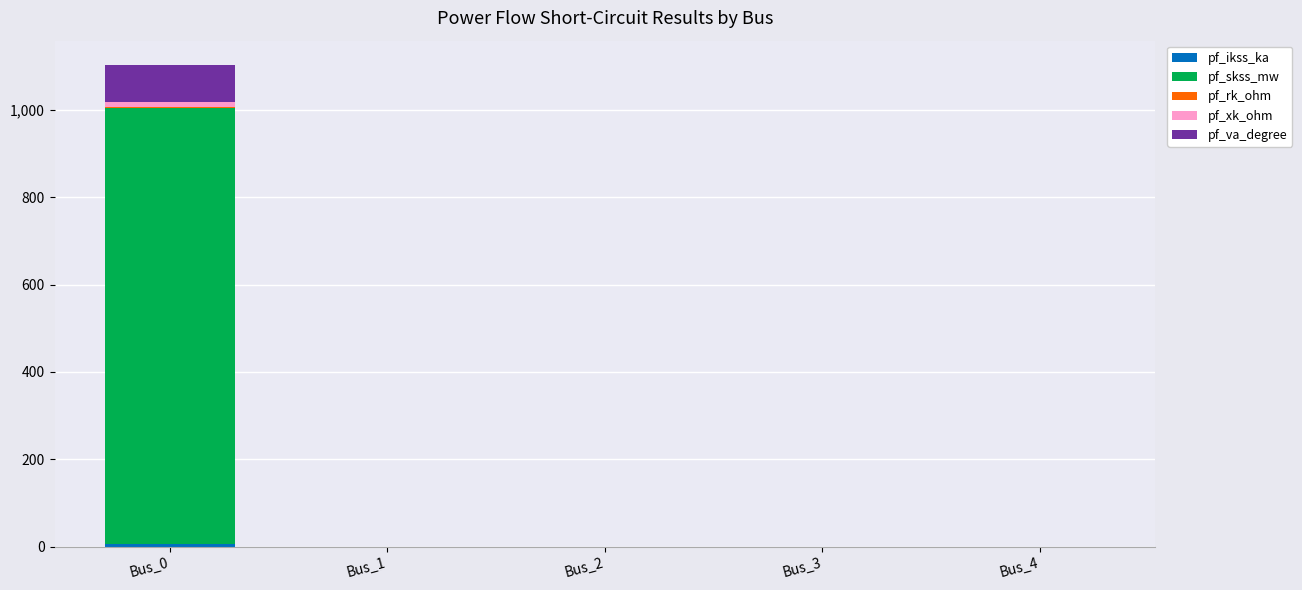

List the labels in order of pf_ikss_ka value, smallest first.

Bus_1, Bus_2, Bus_3, Bus_4, Bus_0